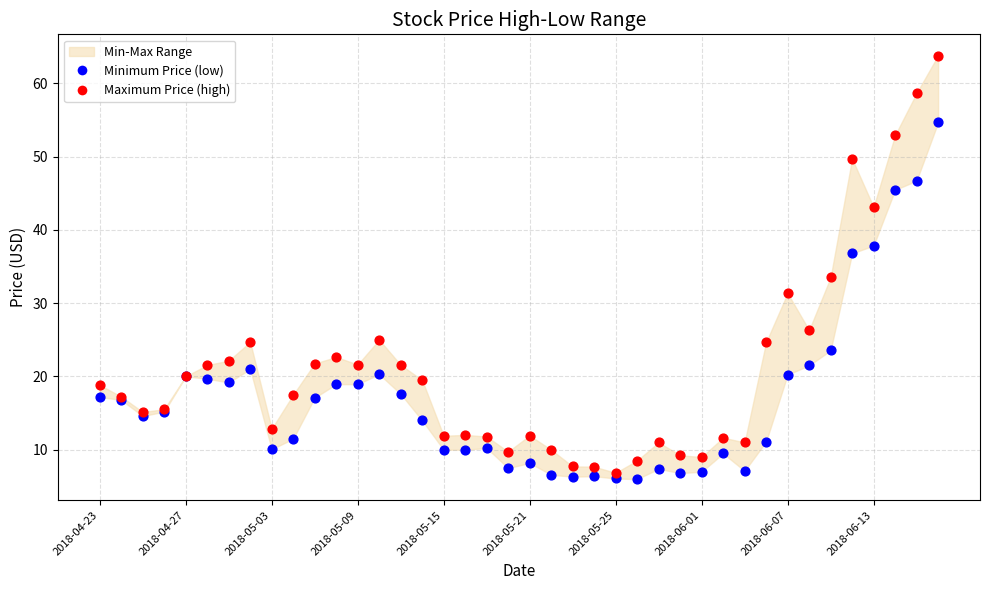

Which series has the largest Y range (max minus min)?

Maximum Price (high)